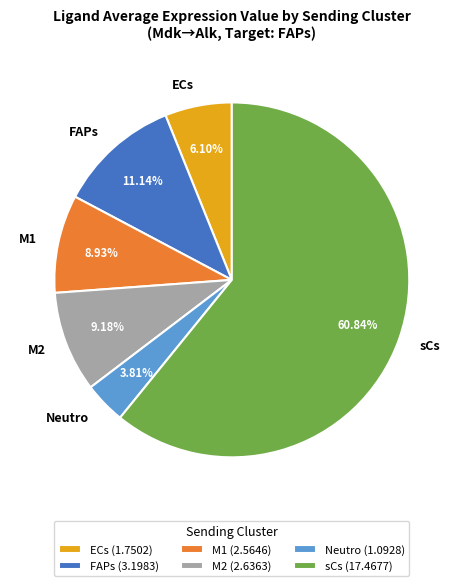

What portion of the pie excludes M2?

90.8%